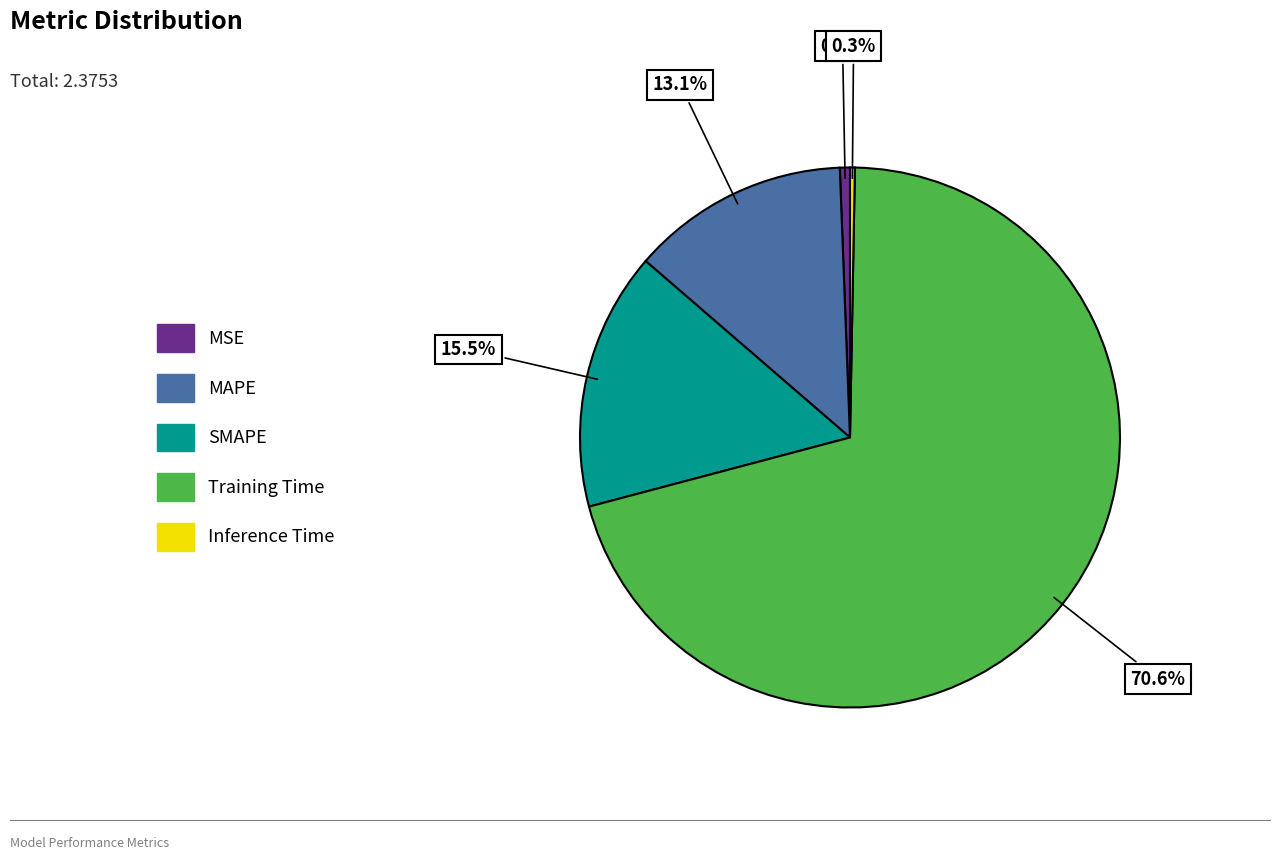

Which category has the biggest portion of the pie?

Training Time